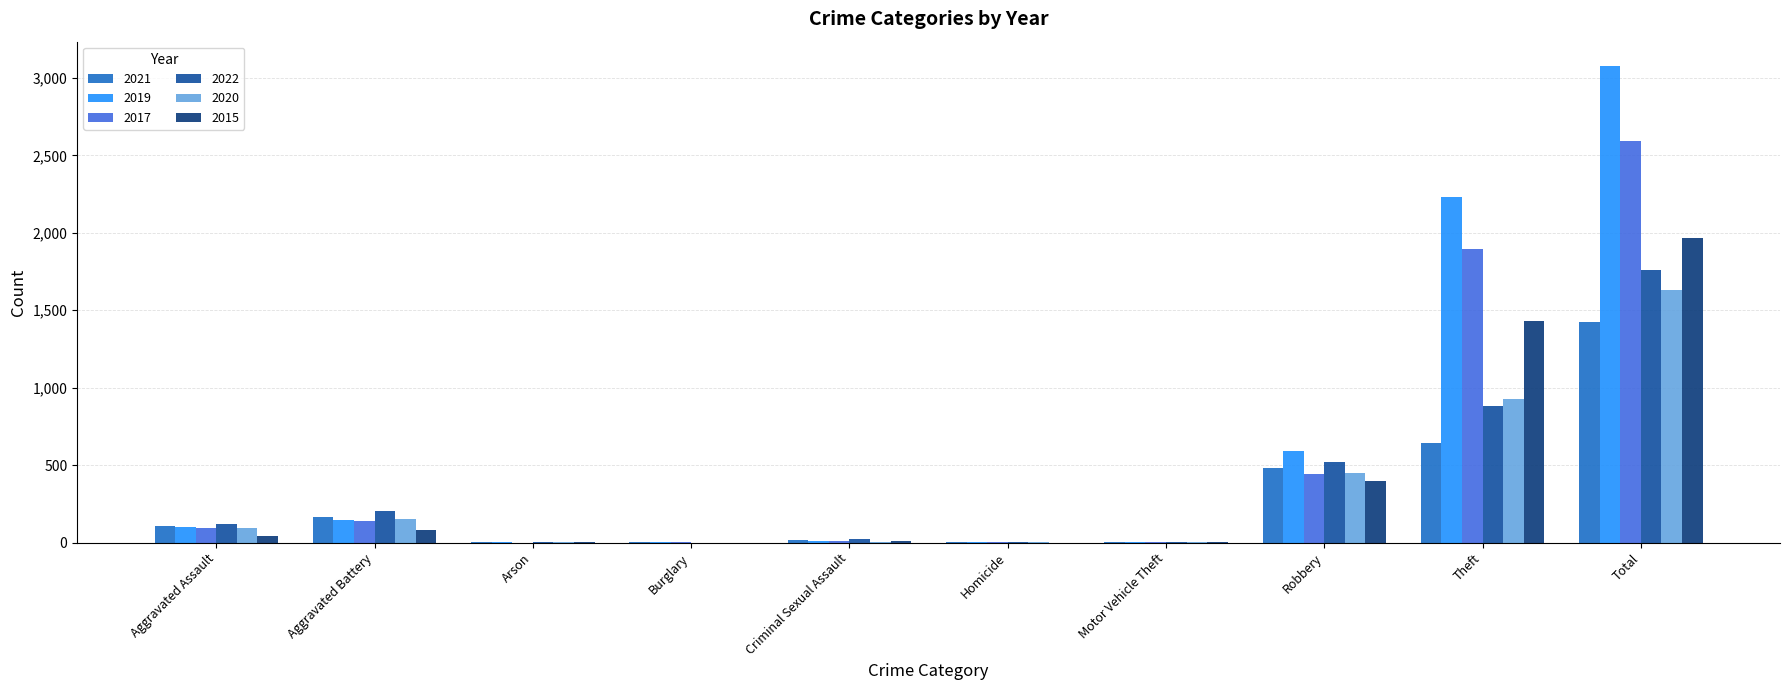

How many series are shown in this chart?

6